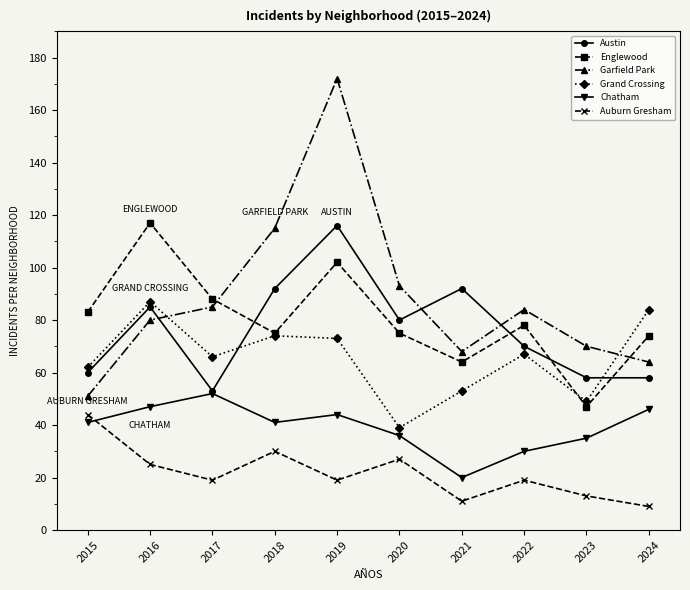

How many interior local valleys does the Chatham series have?

2